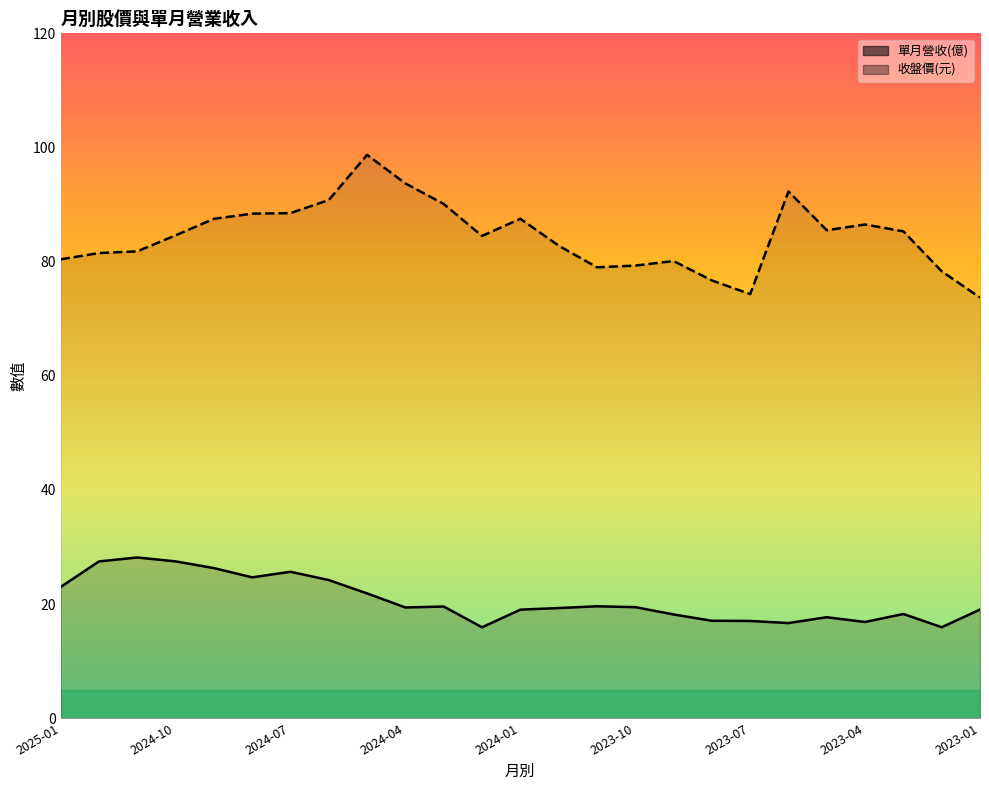

True or false: 單月營收(億) and 收盤價(元) cross at least once.

False